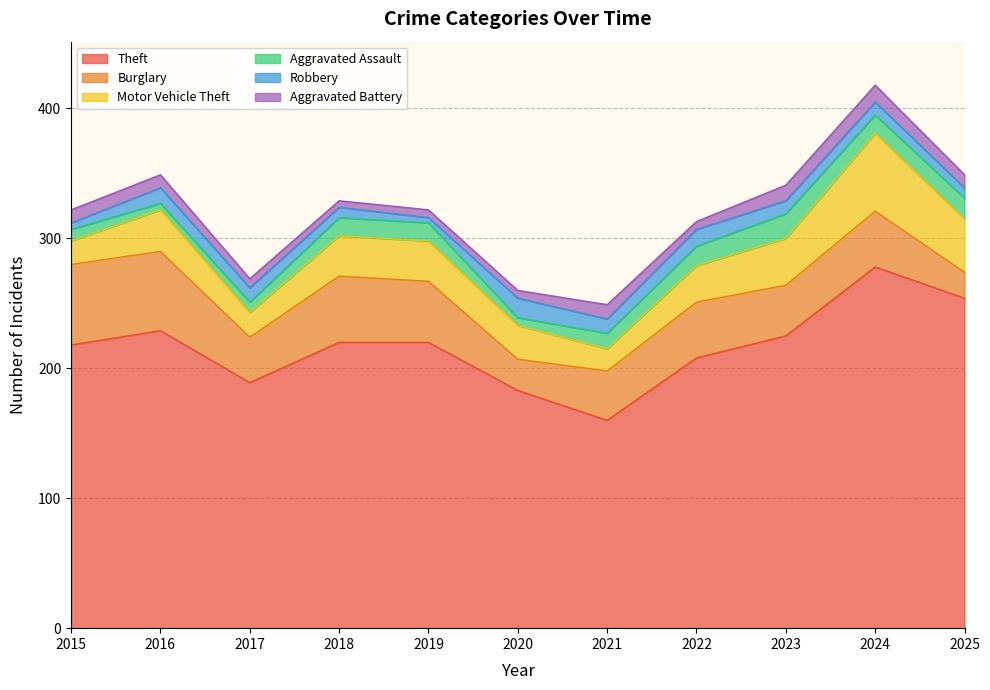

At 2015, list the series in order from largest to smallest.

Theft, Burglary, Motor Vehicle Theft, Aggravated Battery, Aggravated Assault, Robbery